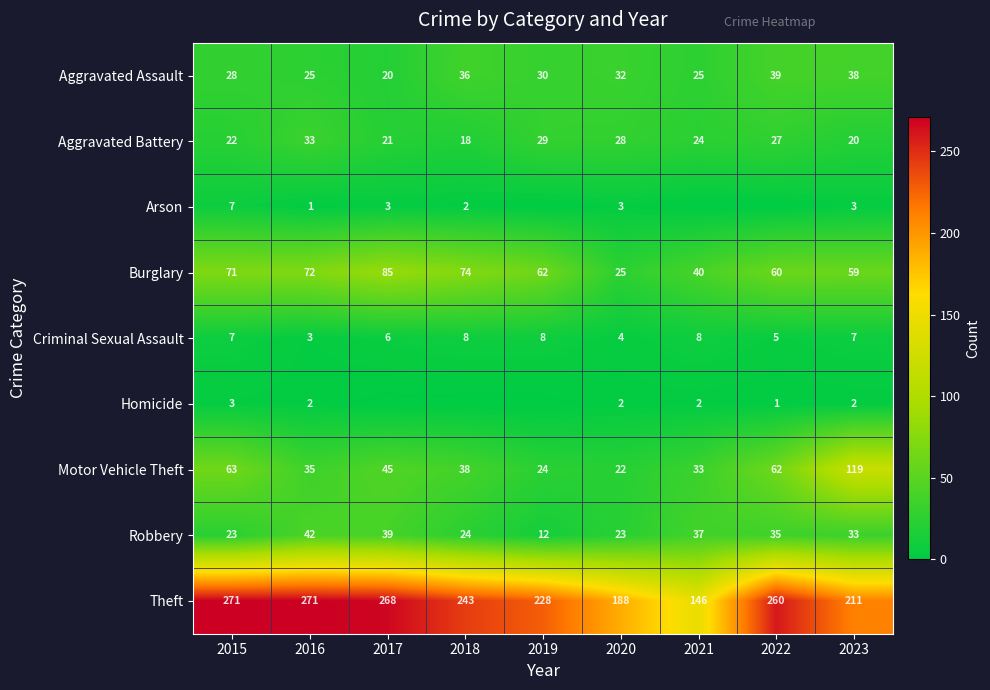

True or false: Aggravated Battery has a value of 33 at 2016.

True